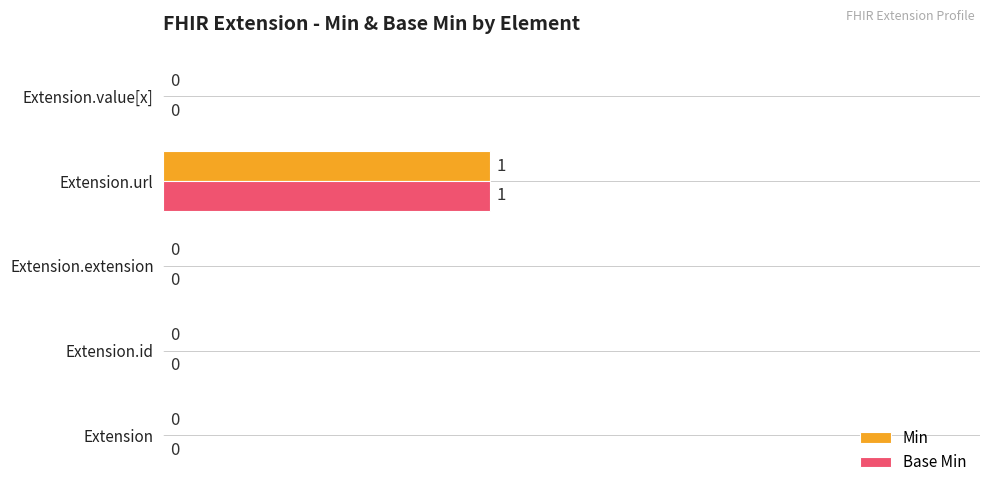

Is the value of Base Min at Extension.url greater than the value of Min at Extension.value[x]?

Yes